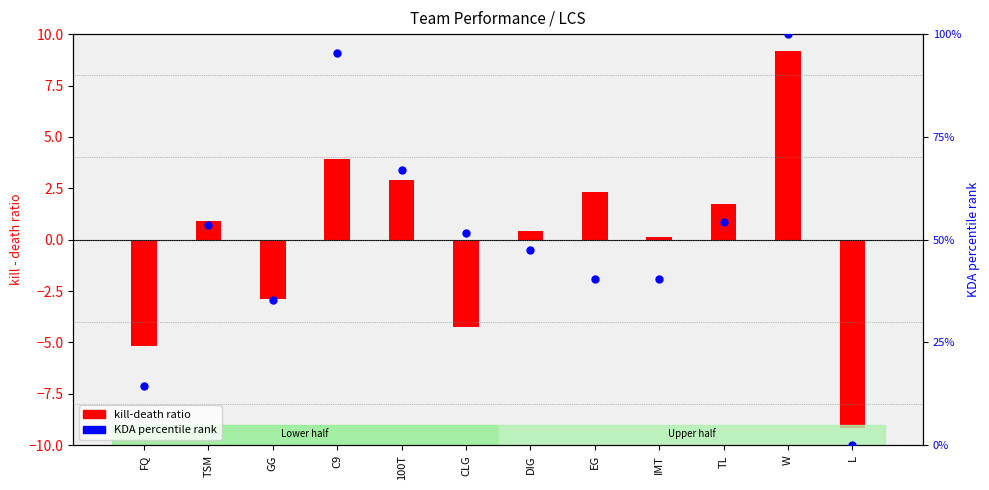

At which category is the sum across all series the highest?

W